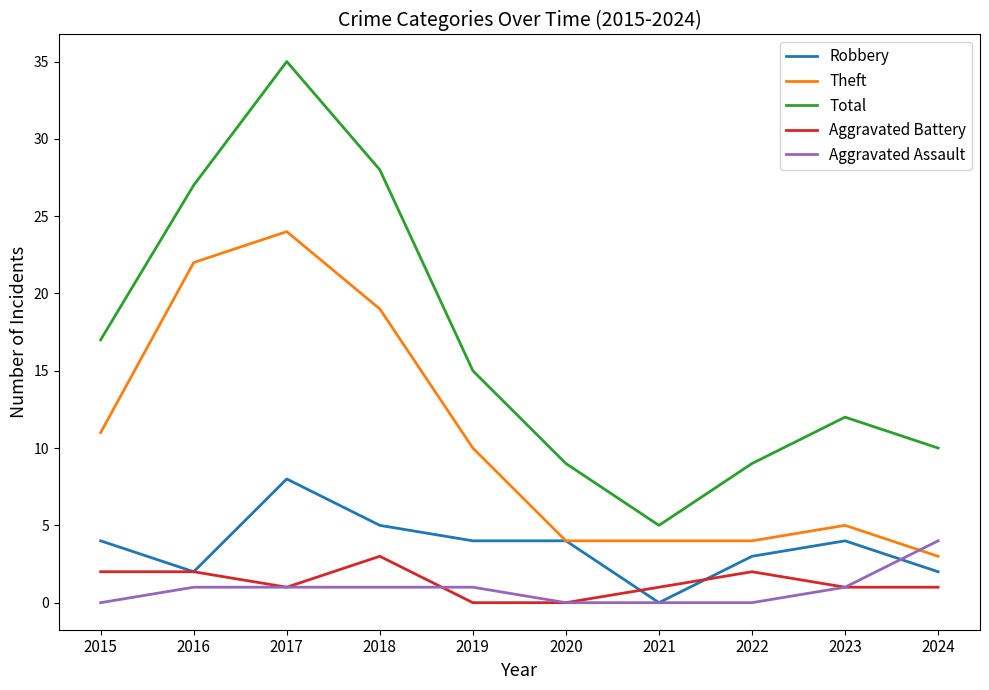

Does the chart display data point markers on the line(s)?

No